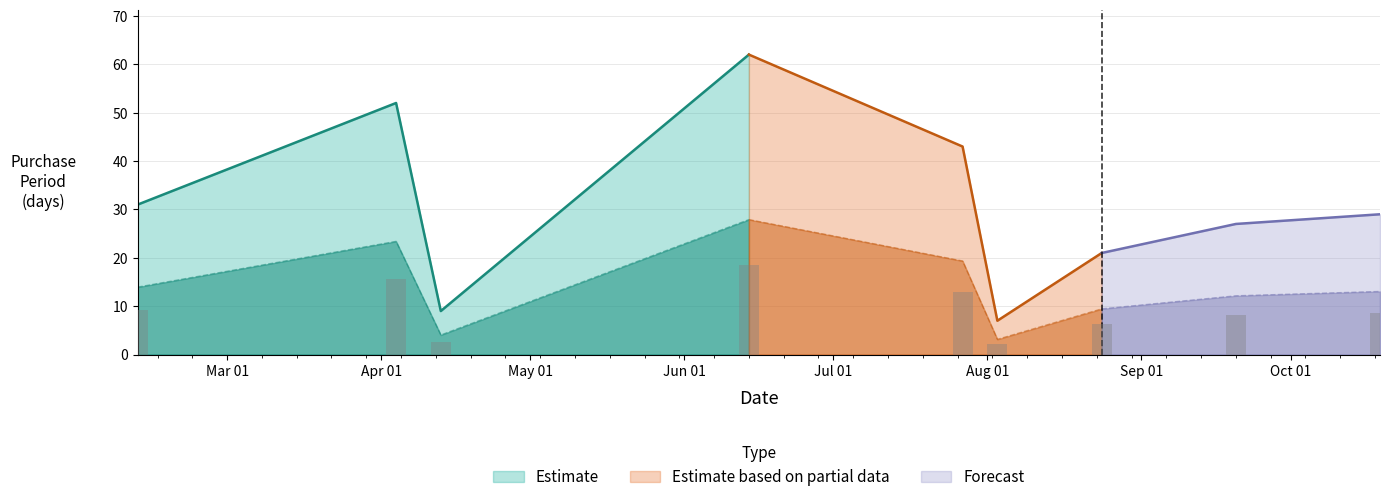

The value at 2016-06-14 is 101. True or false?

False